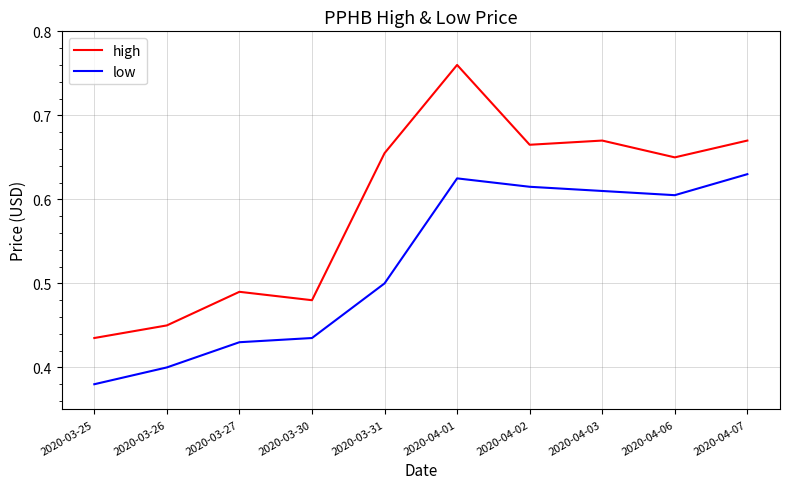

At which label does high reach its peak?

2020-04-01